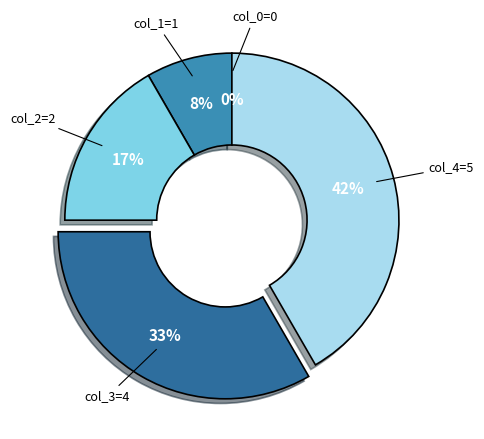

How many slices are in this pie chart?

5